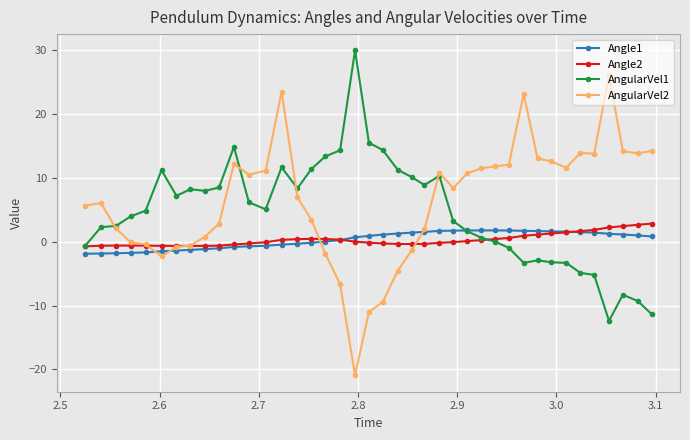

What are all the series names shown in the legend?

Angle1, Angle2, AngularVel1, AngularVel2